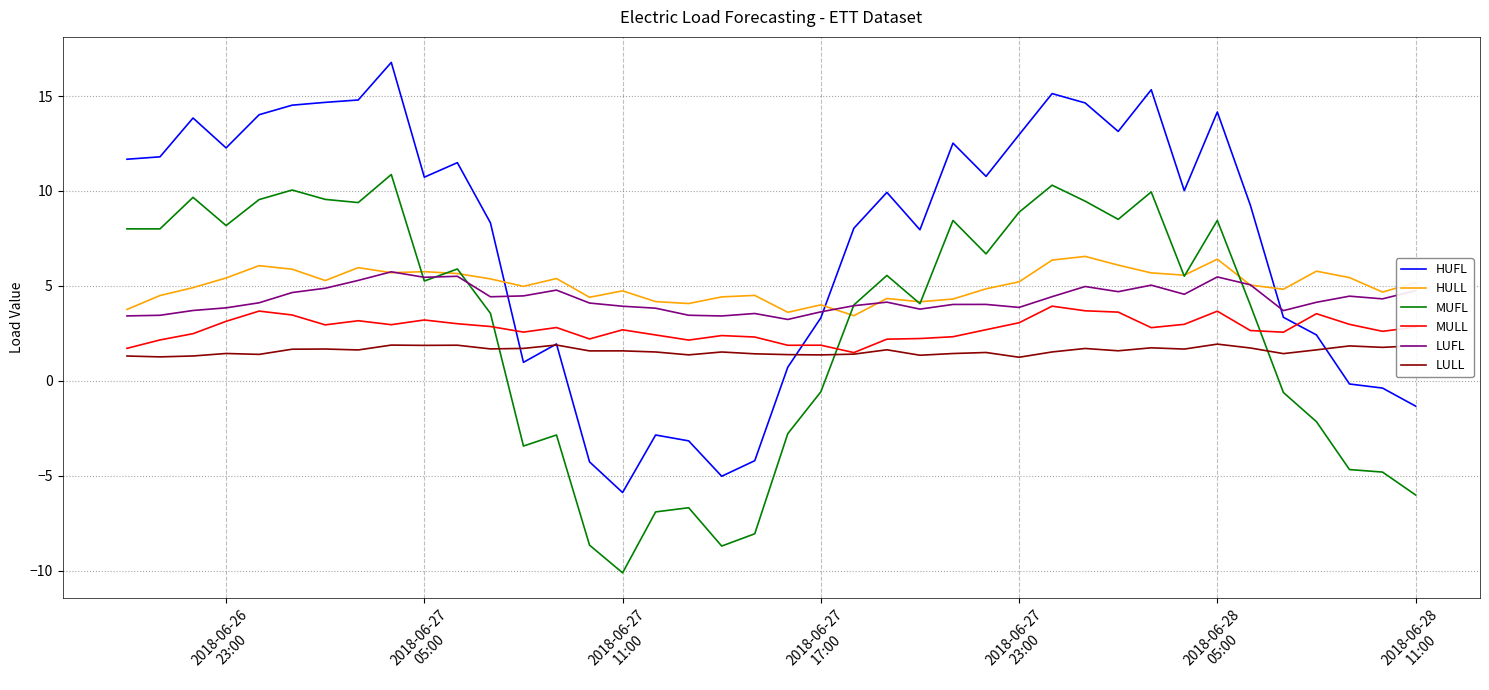

What is the sum of all HULL values?

202.4